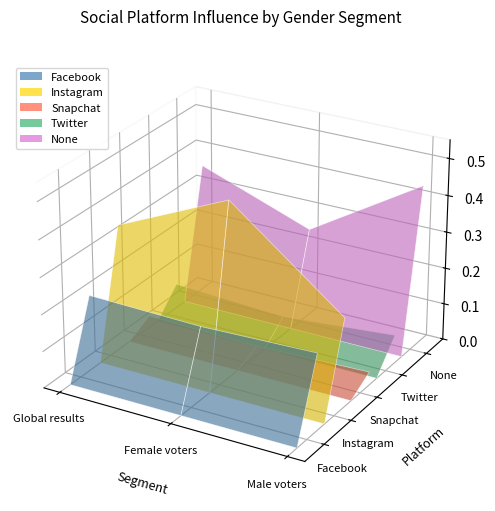

Reading left to right, what are all the values shown in this chart?

Facebook: 0.2	0.2	0.2
Instagram: 0.3	0.5	0.2
Snapchat: 0.0	0.0	0.0
Twitter: 0.1	0.1	0.1
None: 0.4	0.2	0.4